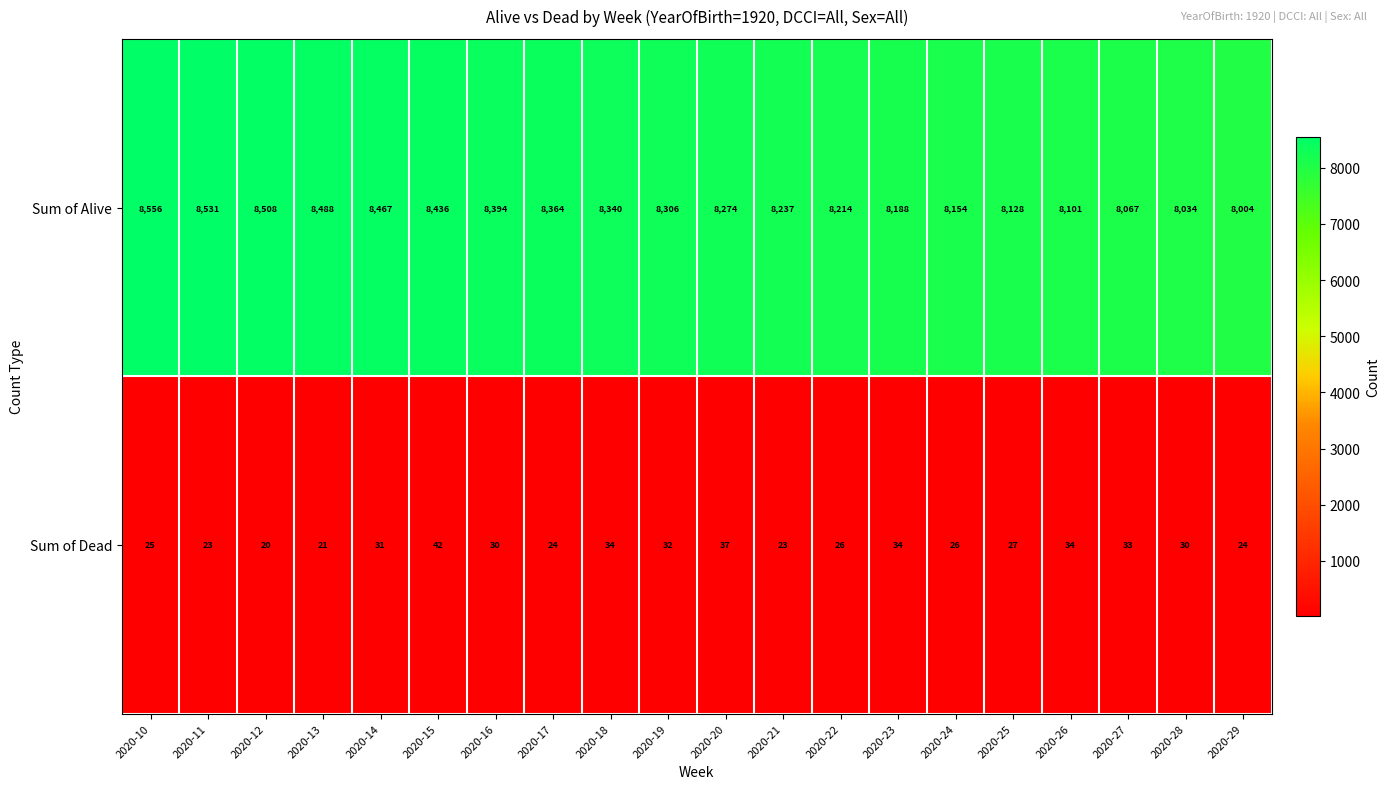

The Sum of Dead series shows 46 at 2020-25. True or false?

False